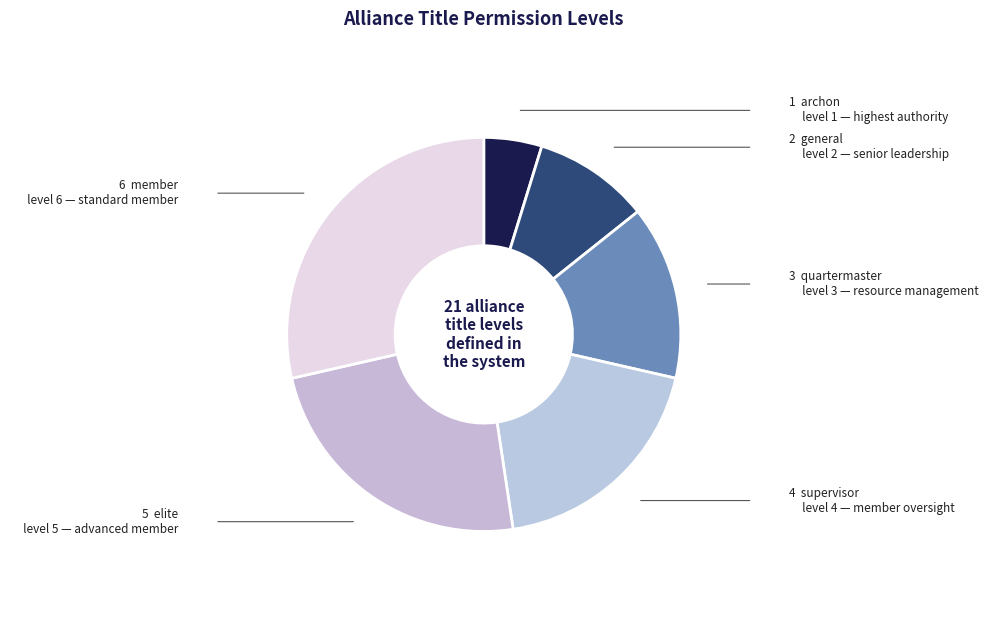

How many slices are in this pie chart?

6